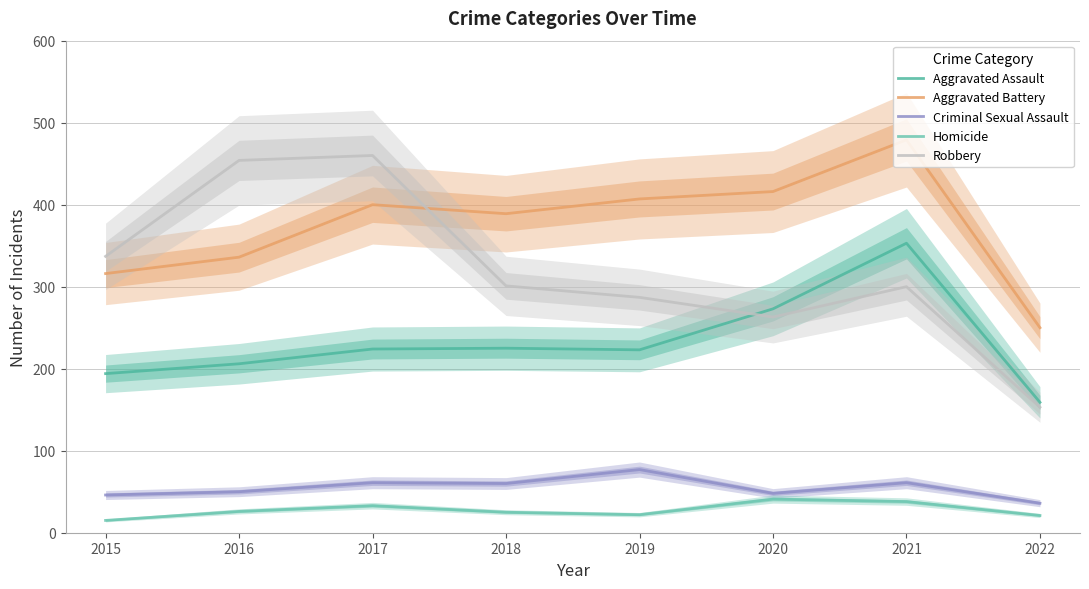

True or false: Aggravated Battery has more than 0 interior local peaks.

True